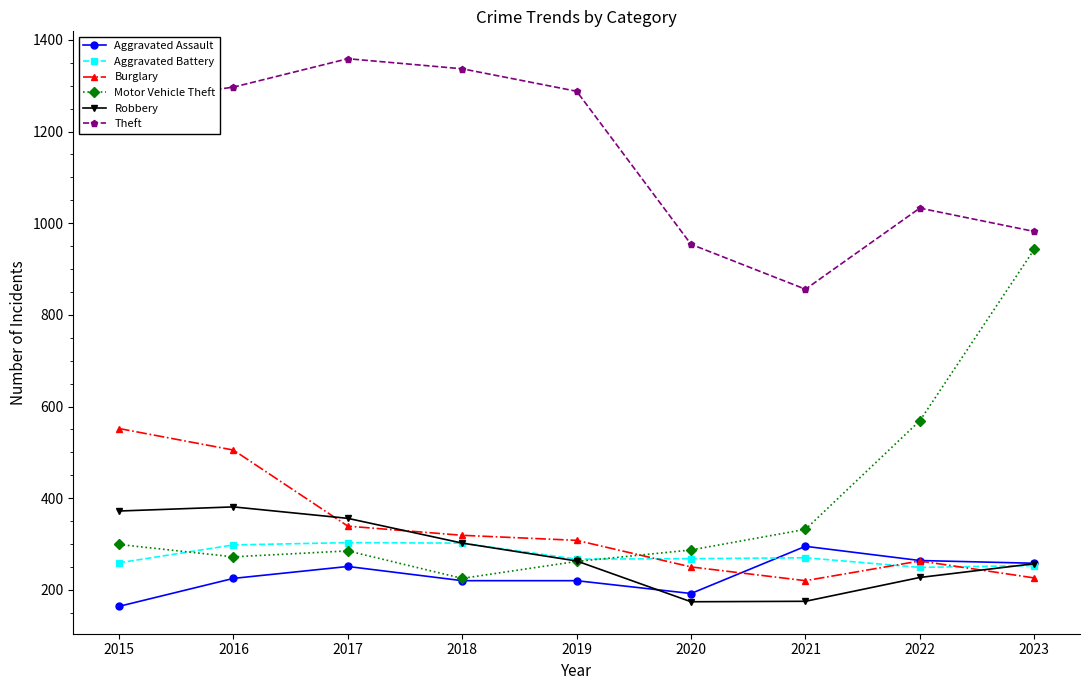

What is the sum of all Aggravated Battery values?

2469